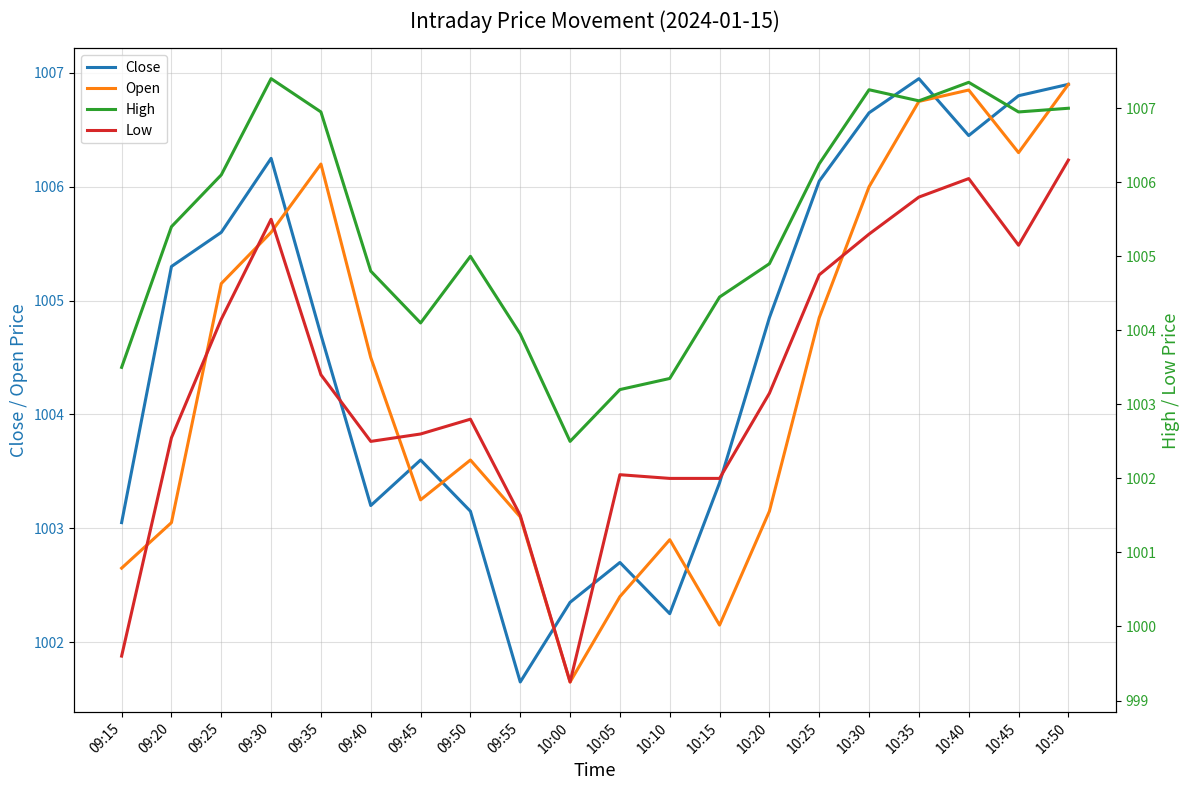

What is the label of the 5th point from the right?

10:30